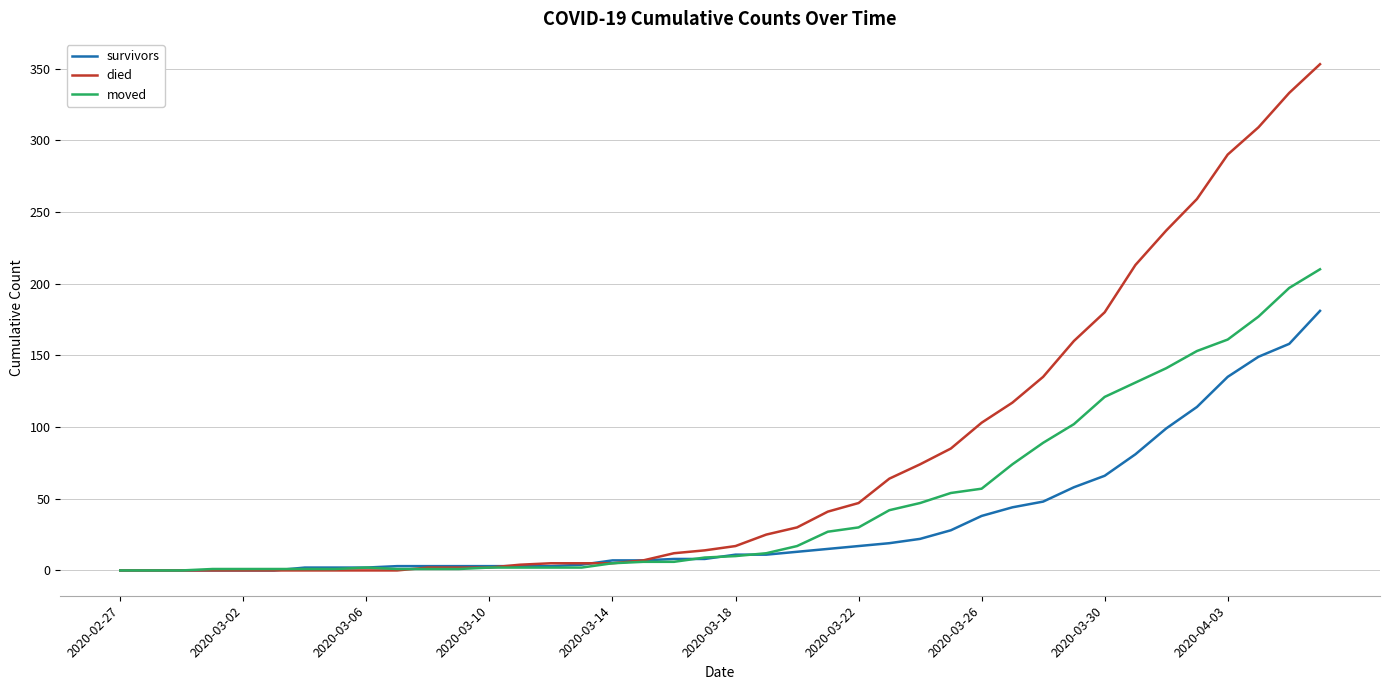

What is the greatest value displayed?

353